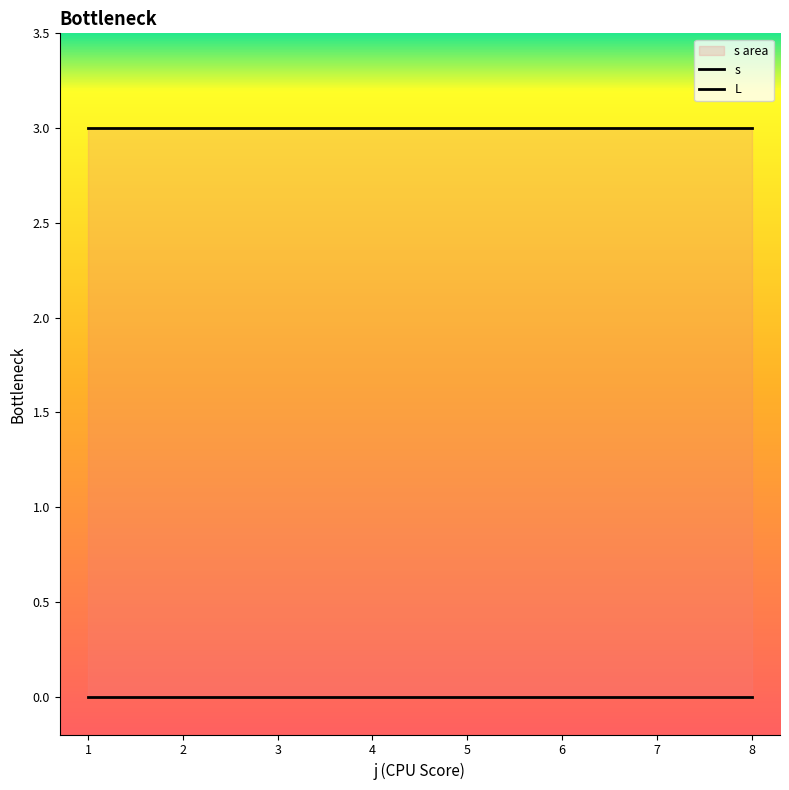

Reading right to left, list all the values displayed in this chart.

s: 3	3	3	3	3	3	3	3
L: 0	0	0	0	0	0	0	0